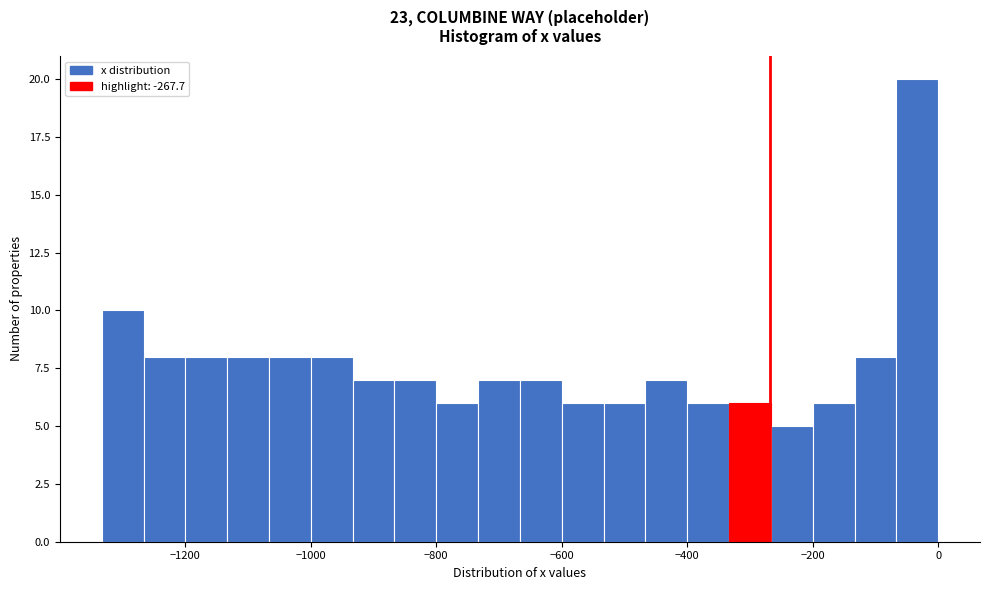

Read against the x-axis, roughly where is the centre of the tallest bar?

-40